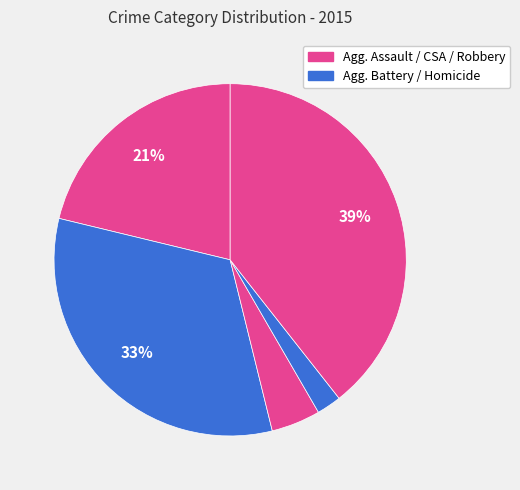

Is there any slice that represents more than half of the pie?

No